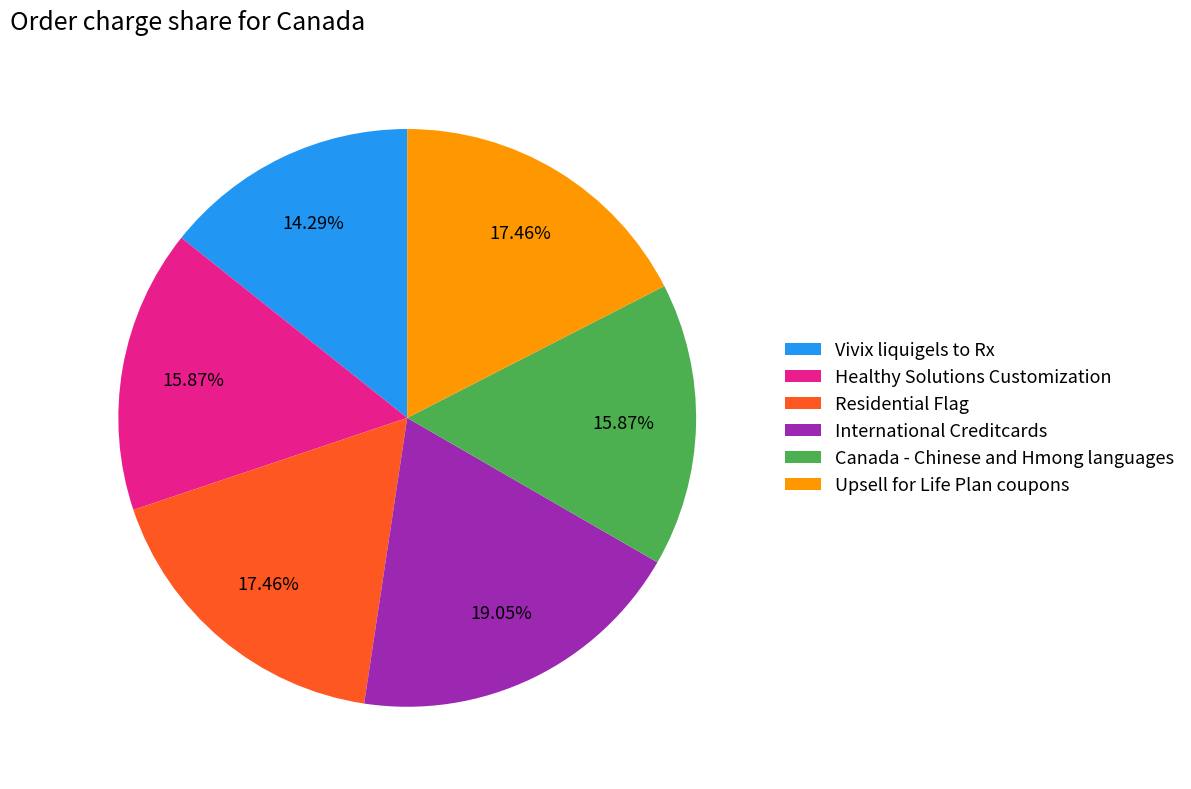

To the nearest percent, what is the average slice percentage?

17%